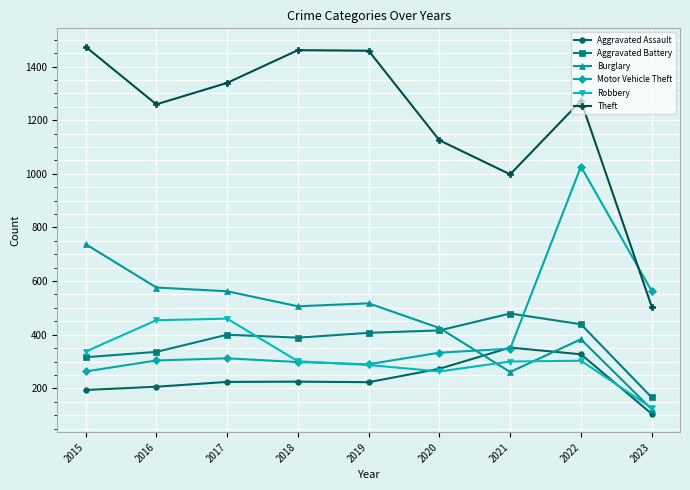

What is the value of the Aggravated Assault point at the 4th from the left?

225